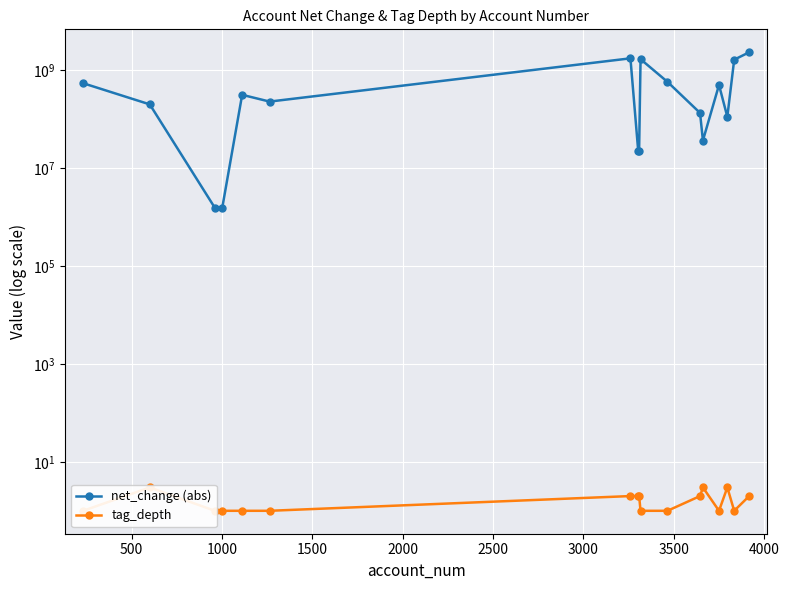

In net_change (abs), how many points are lower than both neighbors (excluding endpoints)?

3